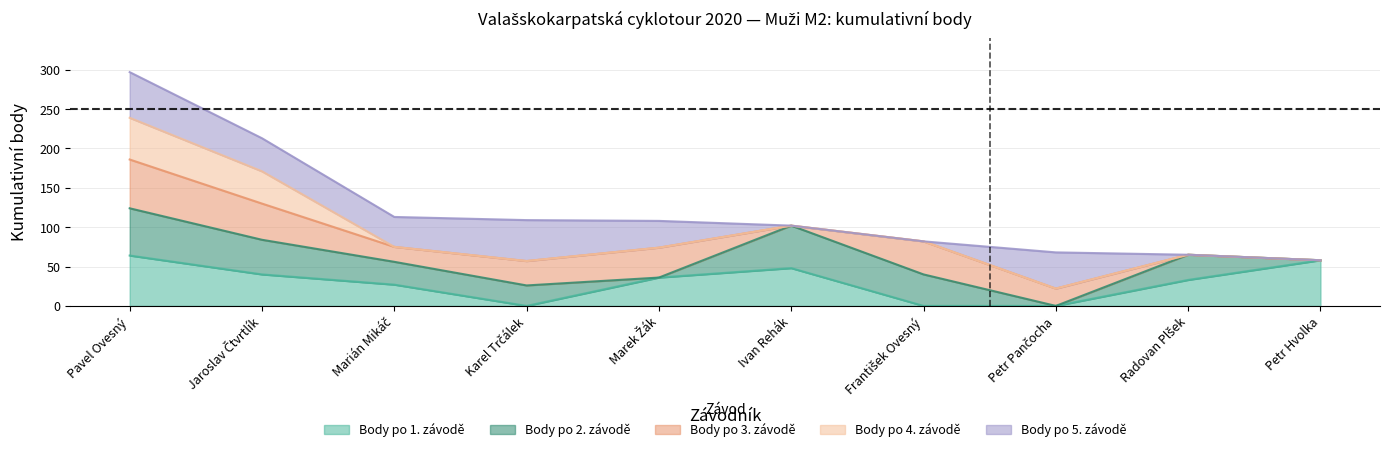

Reading left to right, list all the values displayed in this chart.

Body po 1. závodě: Pavel Ovesný=64	Jaroslav Čtvrtlík=40	Marián Mikáč=27	Karel Trčálek=0	Marek Žák=36	Ivan Rehák=48	František Ovesný=0	Petr Pančocha=0	Radovan Plšek=33	Petr Hvolka=58
Body po 2. závodě: Pavel Ovesný=124	Jaroslav Čtvrtlík=84	Marián Mikáč=56	Karel Trčálek=26	Marek Žák=36	Ivan Rehák=102	František Ovesný=40	Petr Pančocha=0	Radovan Plšek=65	Petr Hvolka=58
Body po 3. závodě: Pavel Ovesný=186	Jaroslav Čtvrtlík=130	Marián Mikáč=75	Karel Trčálek=57	Marek Žák=74	Ivan Rehák=102	František Ovesný=82	Petr Pančocha=22	Radovan Plšek=65	Petr Hvolka=58
Body po 4. závodě: Pavel Ovesný=239	Jaroslav Čtvrtlík=171	Marián Mikáč=75	Karel Trčálek=57	Marek Žák=74	Ivan Rehák=102	František Ovesný=82	Petr Pančocha=22	Radovan Plšek=65	Petr Hvolka=58
Body po 5. závodě: Pavel Ovesný=297	Jaroslav Čtvrtlík=213	Marián Mikáč=113	Karel Trčálek=109	Marek Žák=108	Ivan Rehák=102	František Ovesný=82	Petr Pančocha=68	Radovan Plšek=65	Petr Hvolka=58